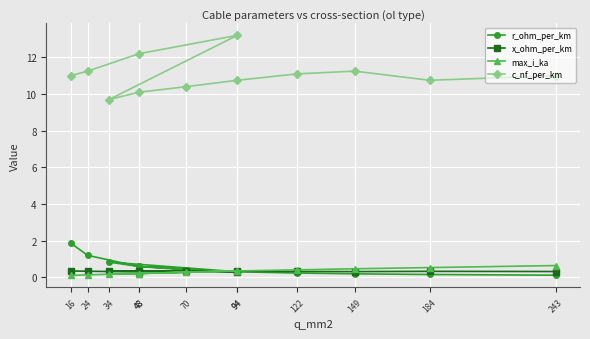

The value of max_i_ka at 122 is 0.4. True or false?

True